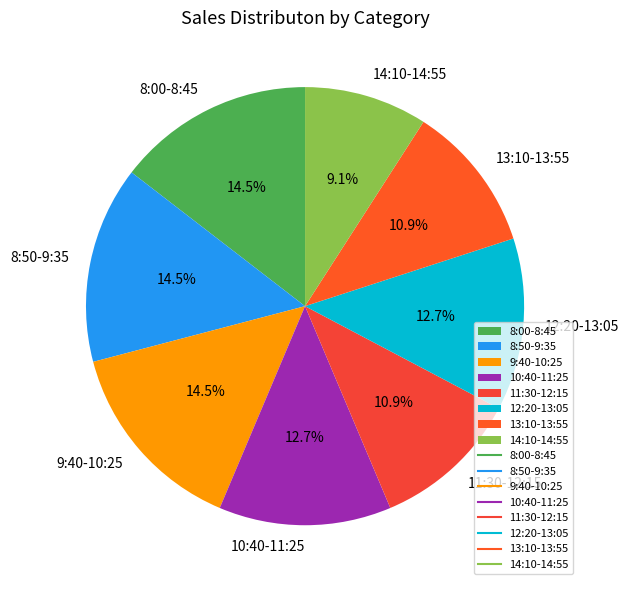

Is 13:10-13:55 the majority of the pie?

No